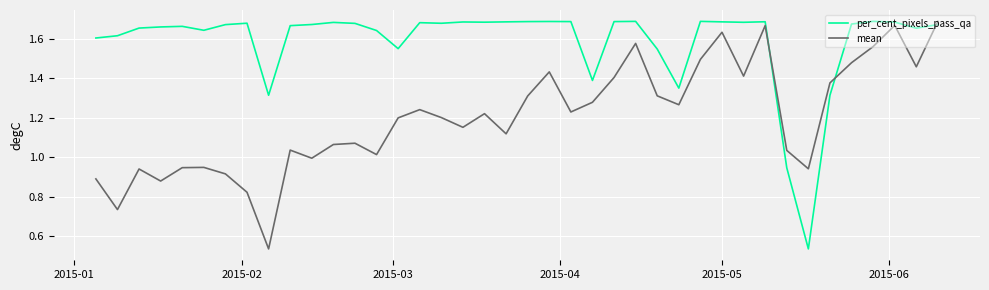

After their last crossing, which series has the higher values: per_cent_pixels_pass_qa or mean?

mean